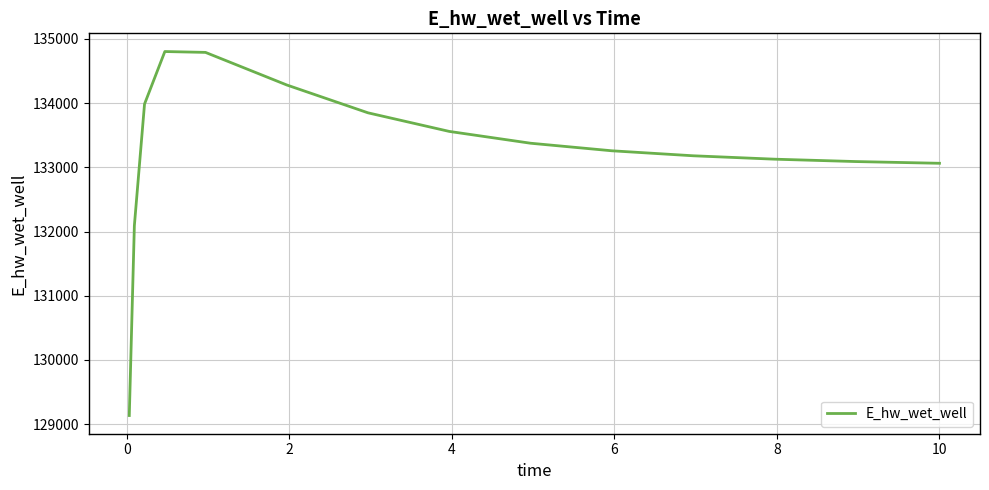

What is the smallest value displayed?

129135.3